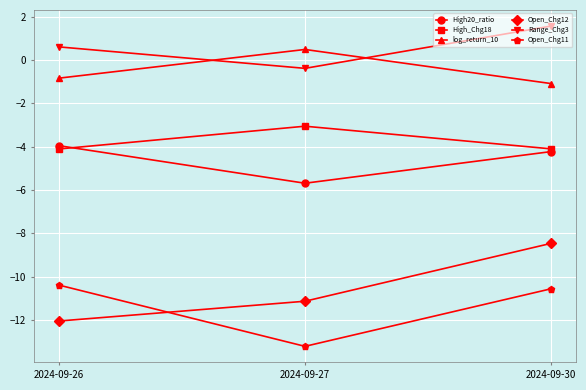

Does the chart display data point markers on the line(s)?

Yes